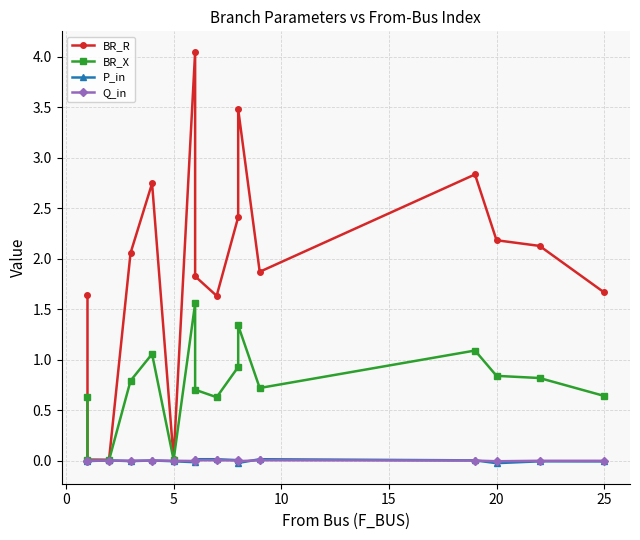

True or false: BR_R has more than 0 points higher than both neighbors.

True